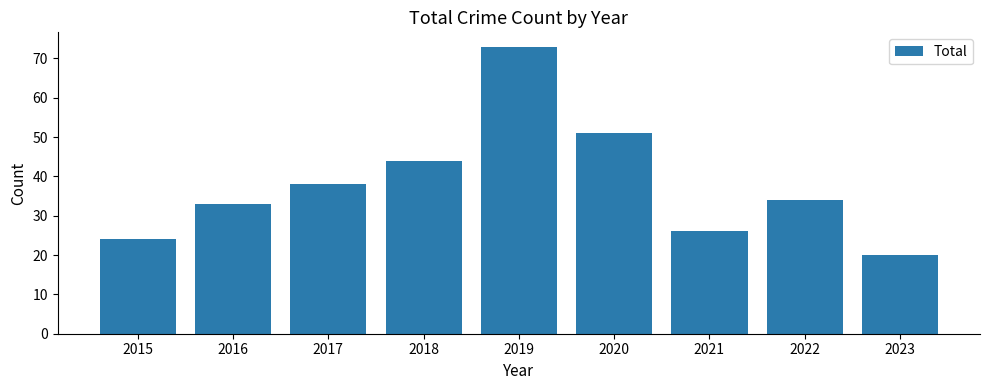

List the labels in order of value, smallest first.

2023, 2015, 2021, 2016, 2022, 2017, 2018, 2020, 2019